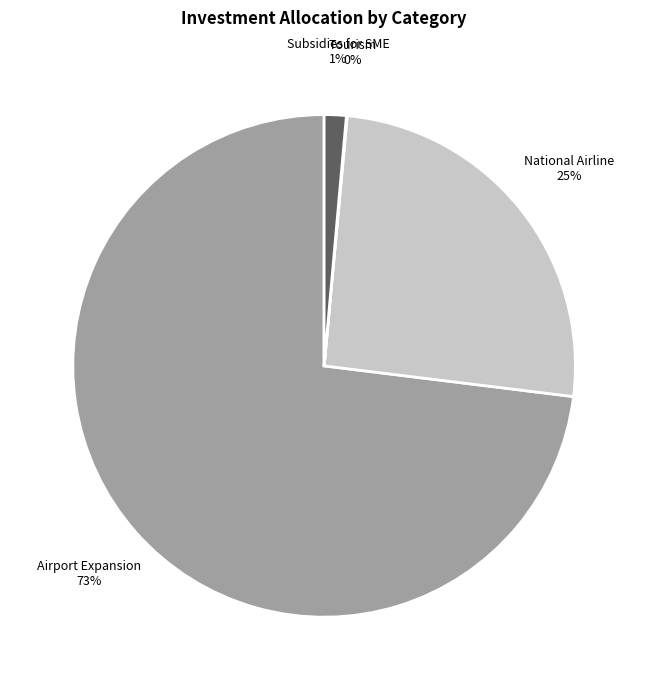

Is there any slice that represents more than half of the pie?

Yes